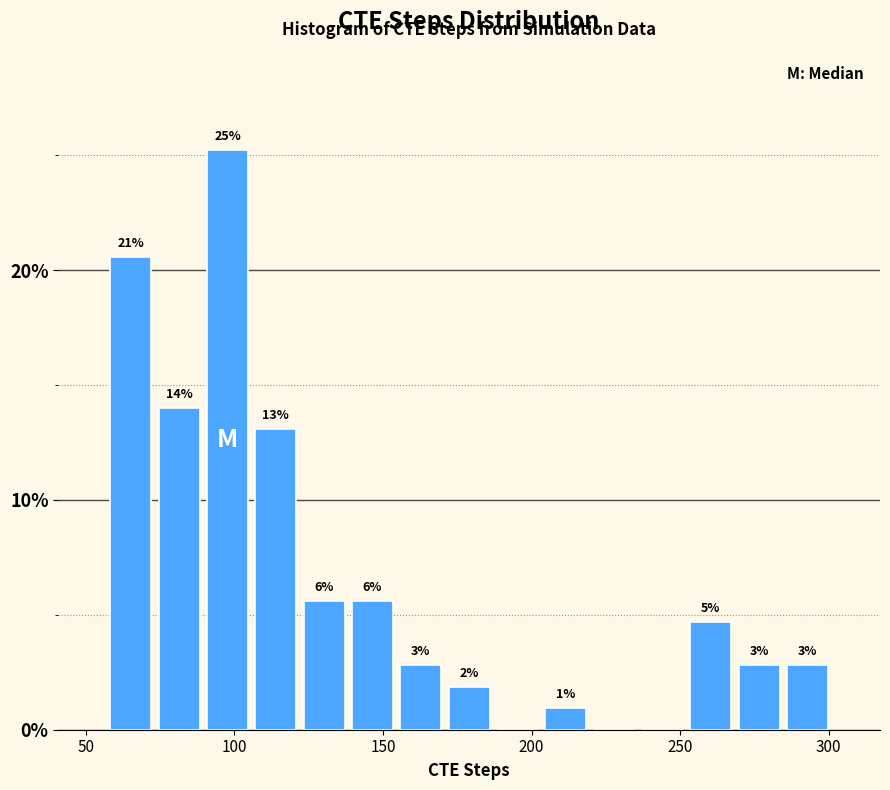

Read against the x-axis, roughly where is the centre of the tallest bar?

100